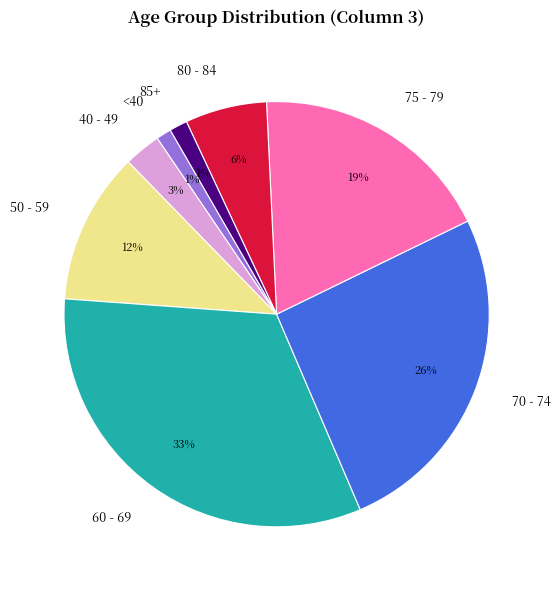

To the nearest percent, what is the difference between the 75 - 79 and 40 - 49 slice percentages?

16%